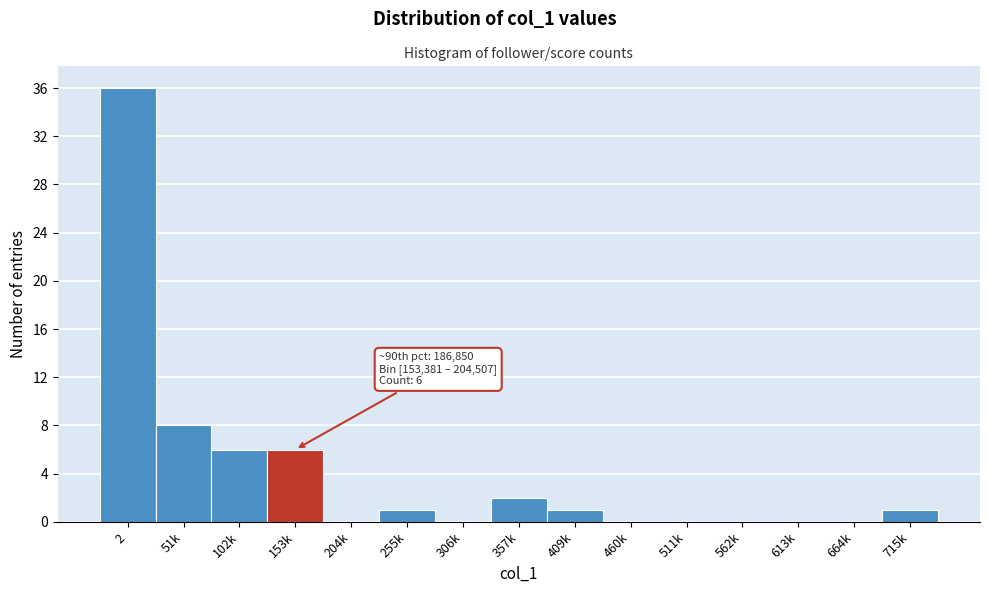

Reading left to right, list all the values displayed in this chart.

2=36	51k=8	102k=6	153k=6	204k=0	255k=1	306k=0	357k=2	409k=1	460k=0	511k=0	562k=0	613k=0	664k=0	715k=1